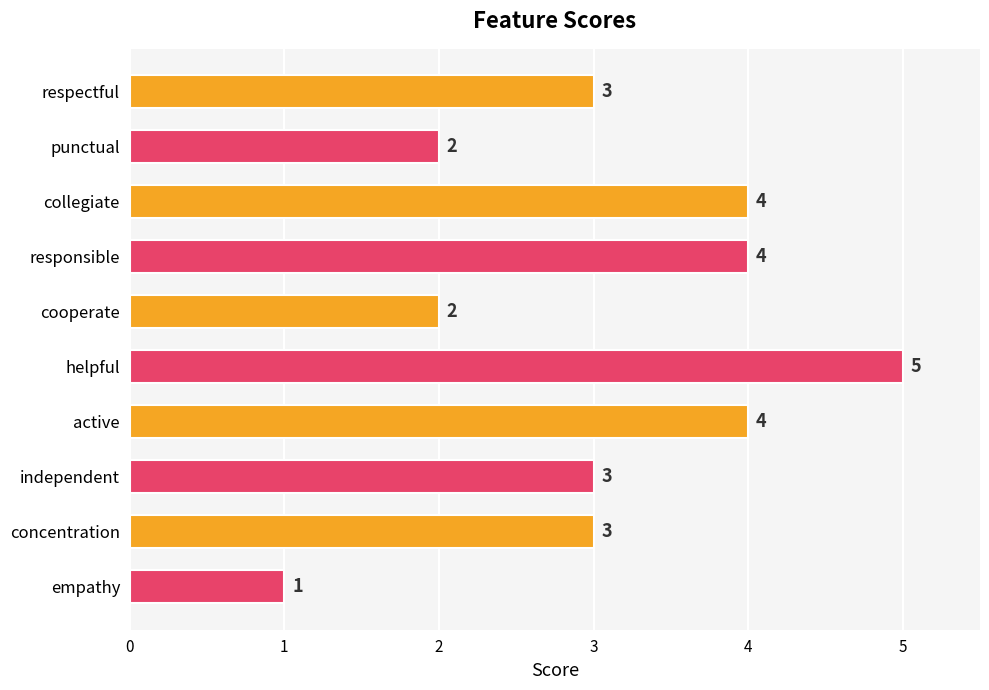

How many values are between 2 and 4?

8